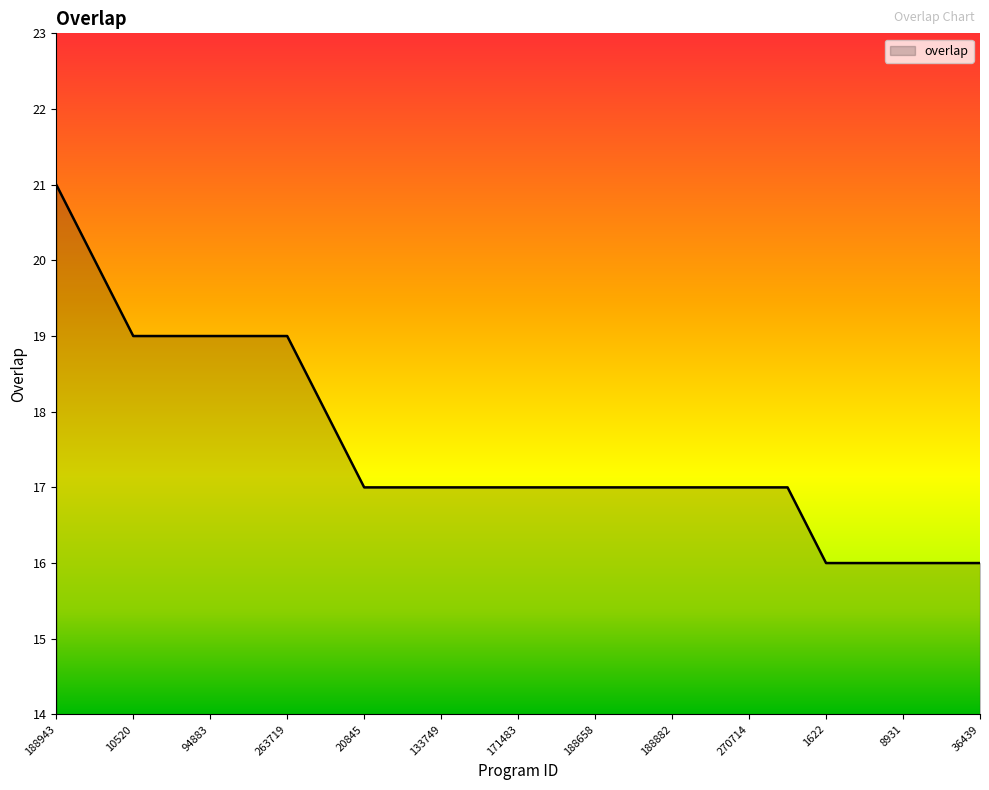

What is the difference between the maximum and minimum values?

5